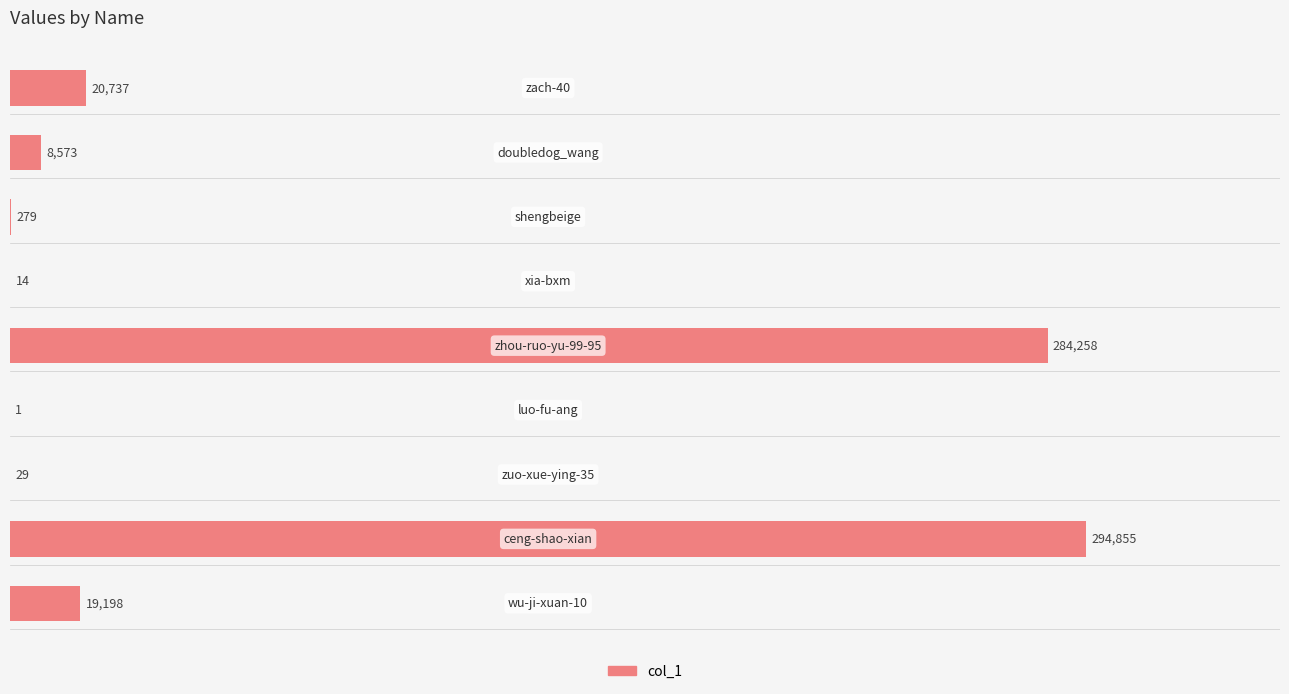

Does the chart contain stacked bars?

No